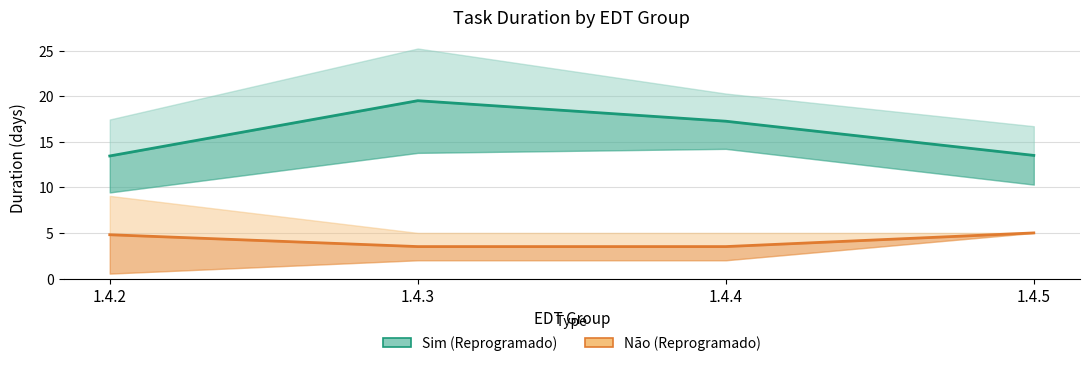

True or false: Não (Reprogramado) and Sim (Reprogramado) cross at least once.

False